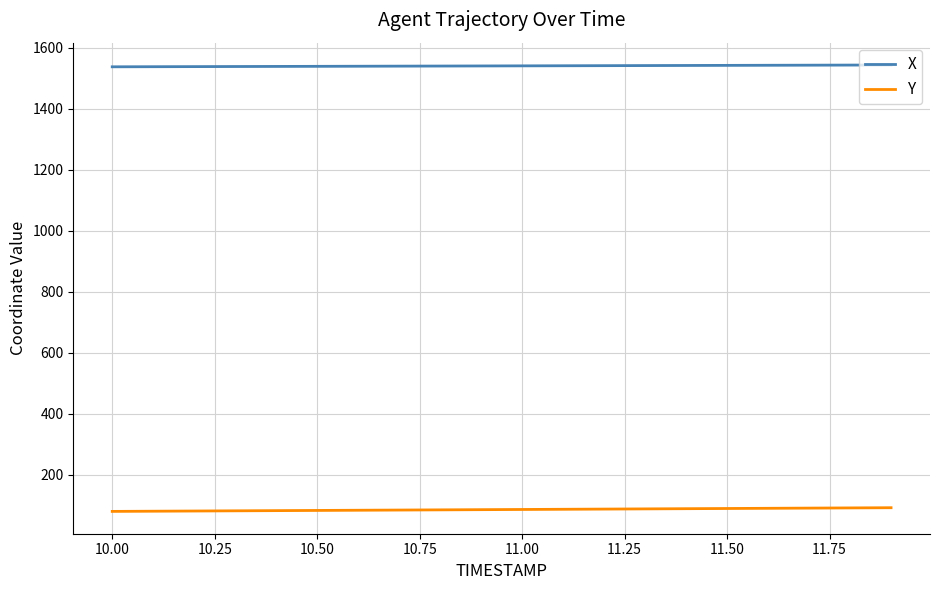

Which series has the largest total across all categories?

X